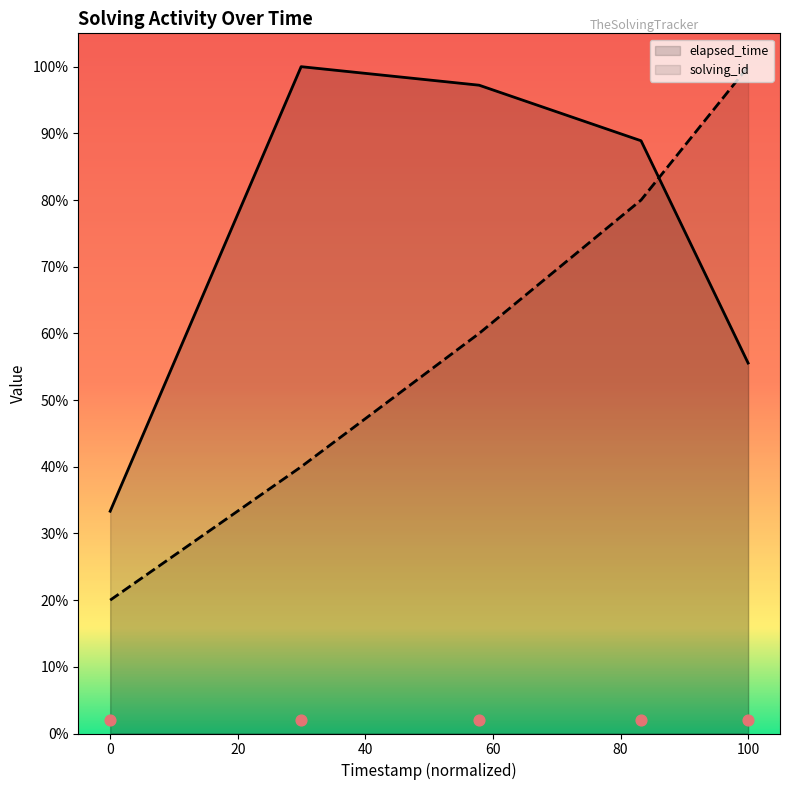

Which series has the widest spread of Y values?

solving_id